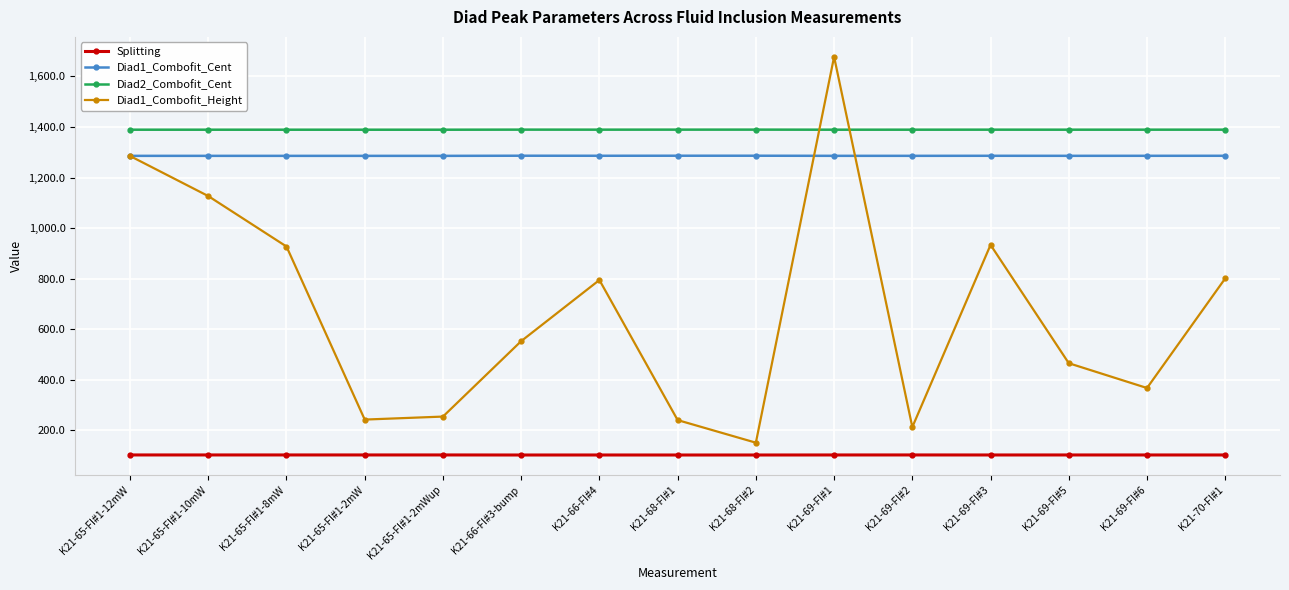

Between K21-65-FI#1-2mWup and K21-70-FI#1, which series saw the biggest shift?

Diad1_Combofit_Height